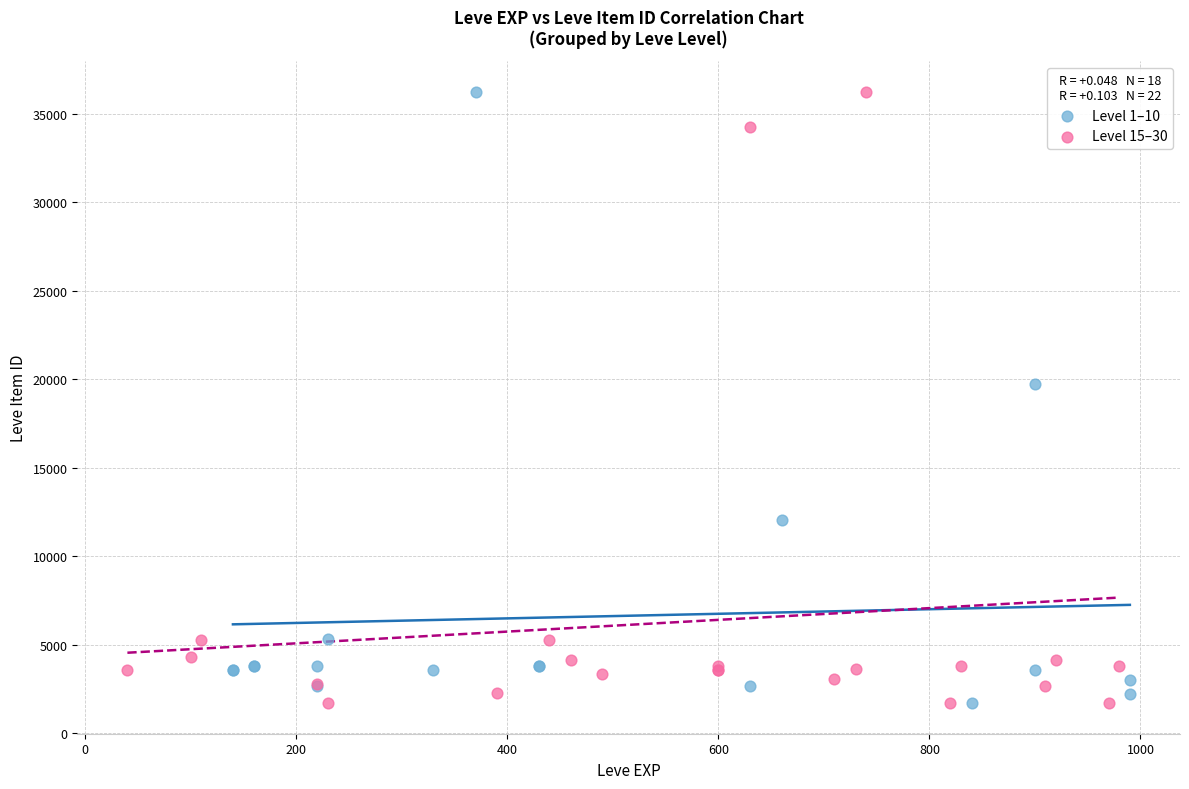

What are all the series names shown in the legend?

Level 1–10, Level 15–30